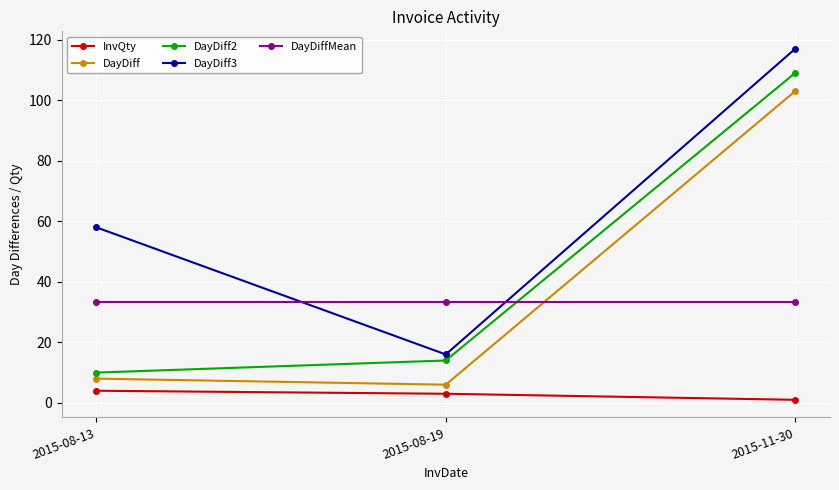

Which series changed the most between 2015-08-13 and 2015-08-19?

DayDiff3